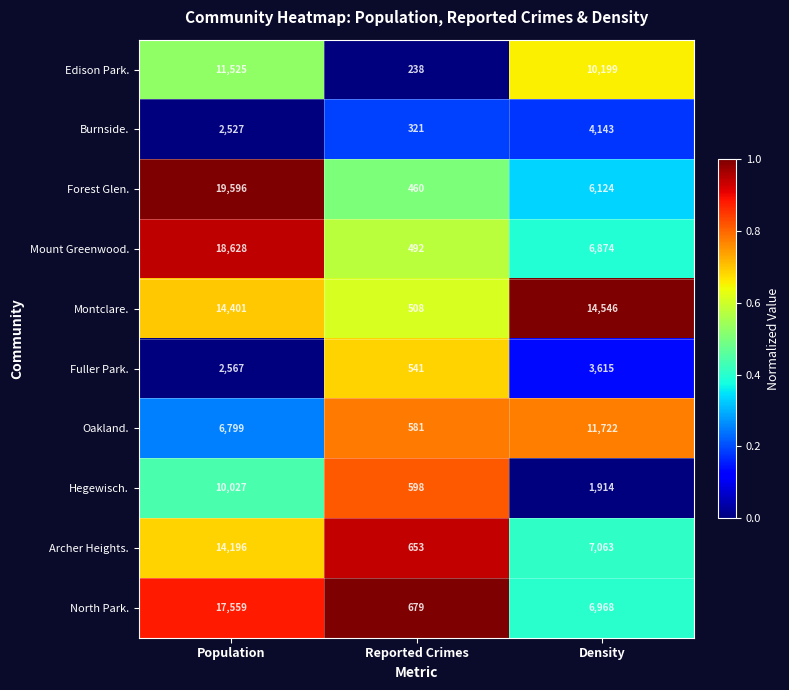

Which category has the highest value in the Oakland. series?

Density